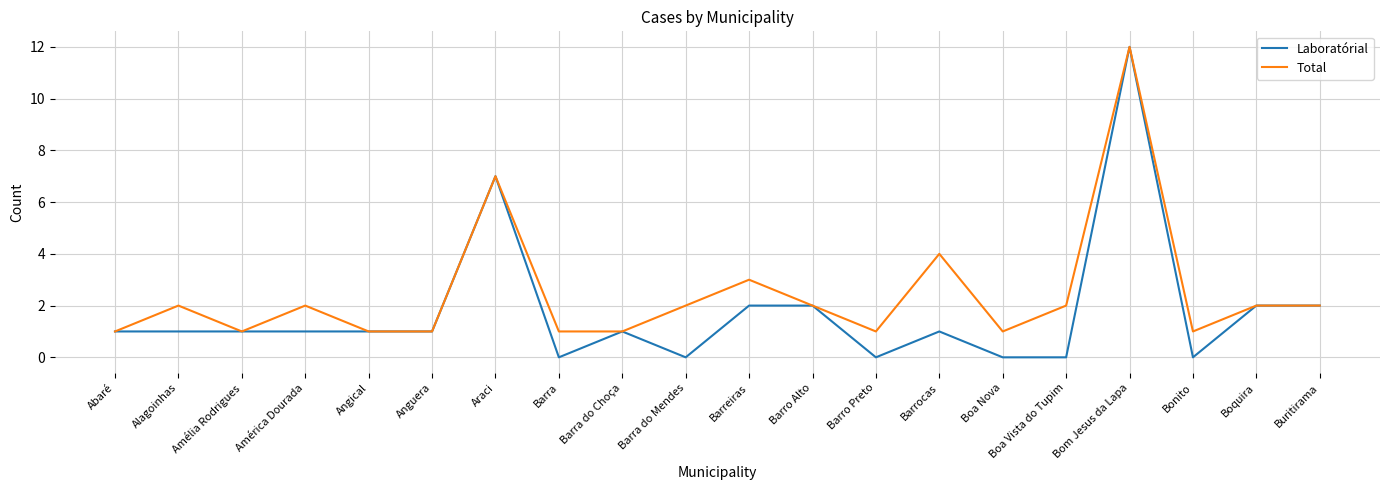

Rank the series by their average value, from lowest to highest.

Laboratórial, Total